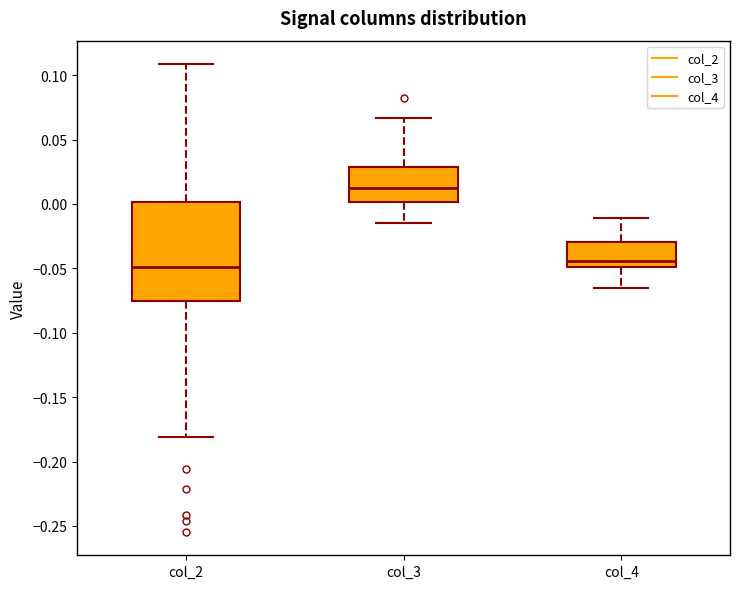

Reading left to right, read every box against the y-axis: the position of its median line, the range the box covers, and the ends of its whiskers. The values are not printed on the chart, so give them approximately, as read against the axis.

col_2: median -0.050, box -0.075 to 0.000, whiskers -0.180 to 0.110
col_3: median 0.015, box 0.000 to 0.030, whiskers -0.015 to 0.065
col_4: median -0.045, box -0.050 to -0.030, whiskers -0.065 to -0.010